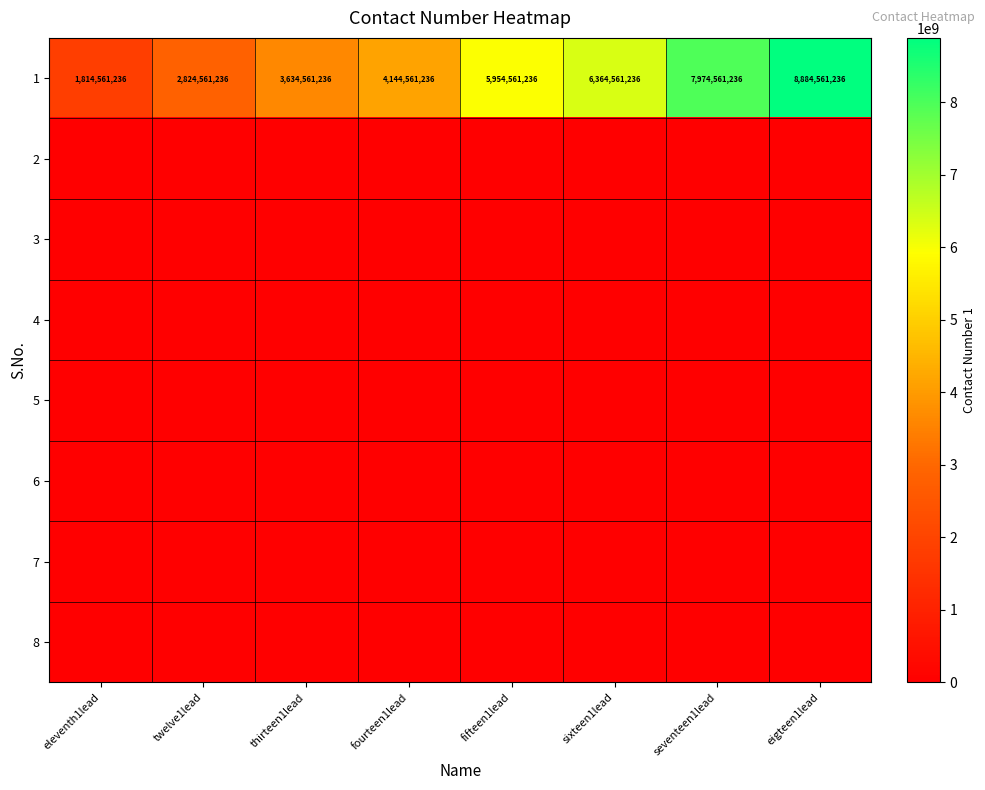

List the labels in order of 5 value, smallest first.

eleventh1lead, twelve1lead, thirteen1lead, fourteen1lead, fifteen1lead, sixteen1lead, seventeen1lead, eigteen1lead